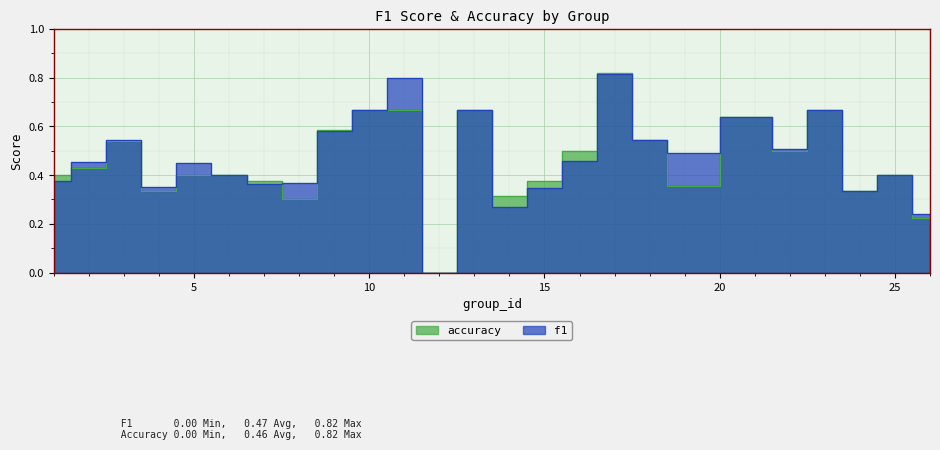

Where do accuracy and f1 first cross each other?

1 and 2